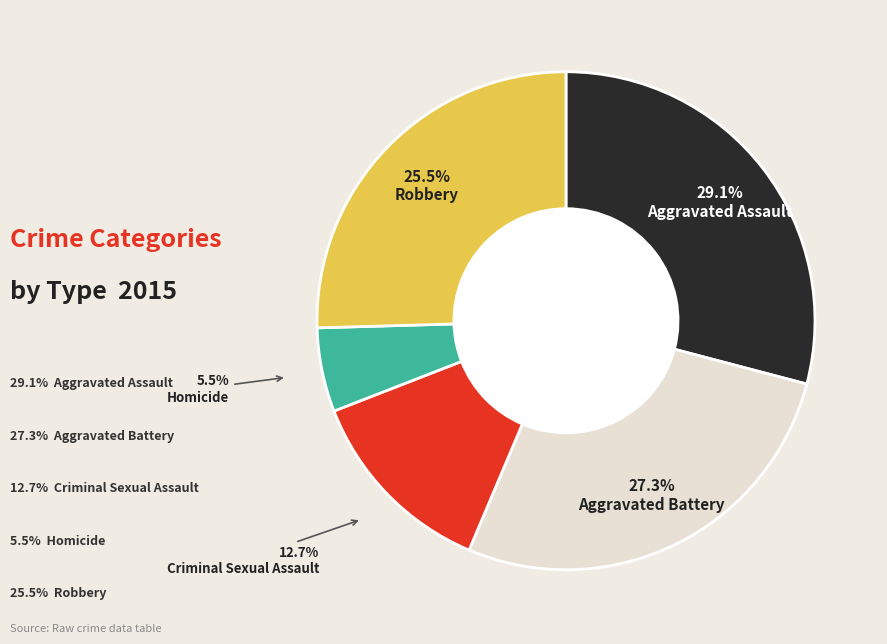

Does any single category account for the majority?

No